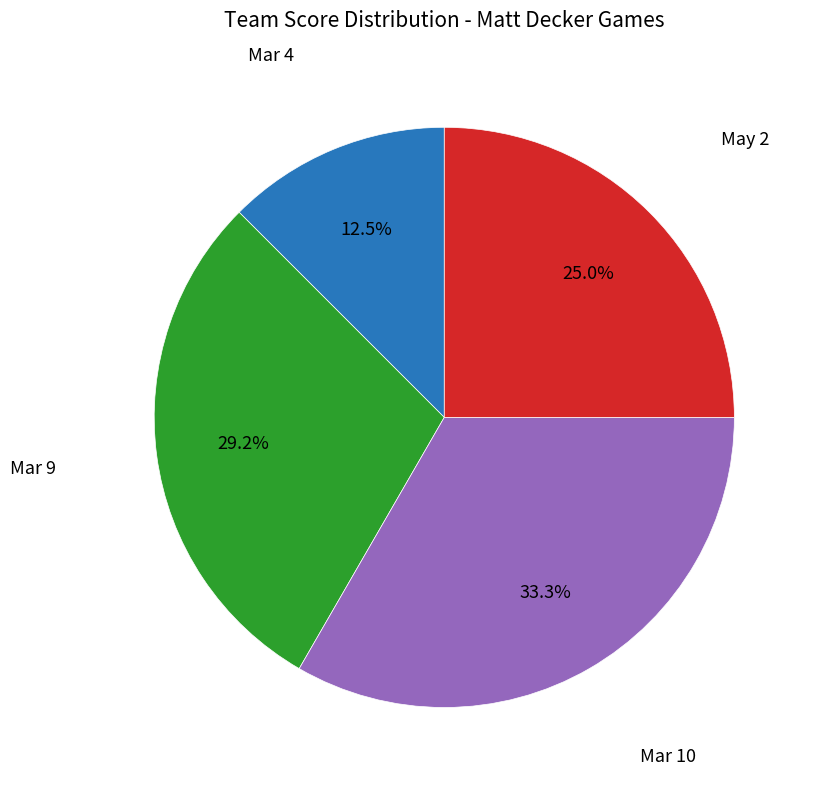

Does any single category account for the majority?

No